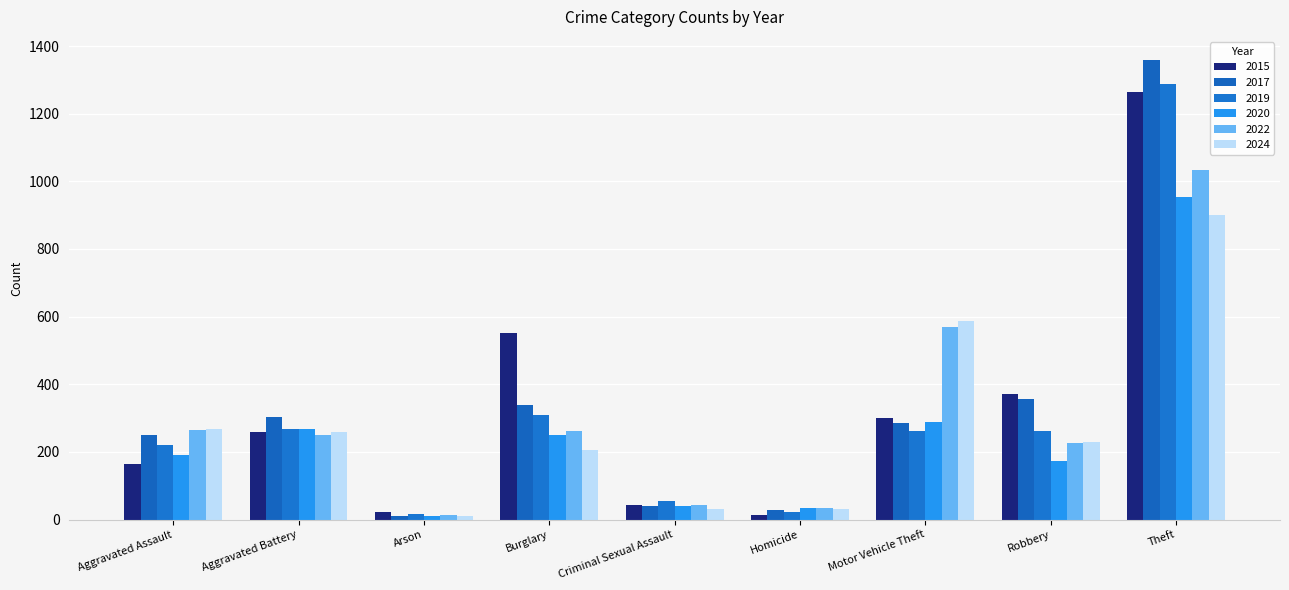

What is the difference between the 2019 values at Theft and Homicide?

1267